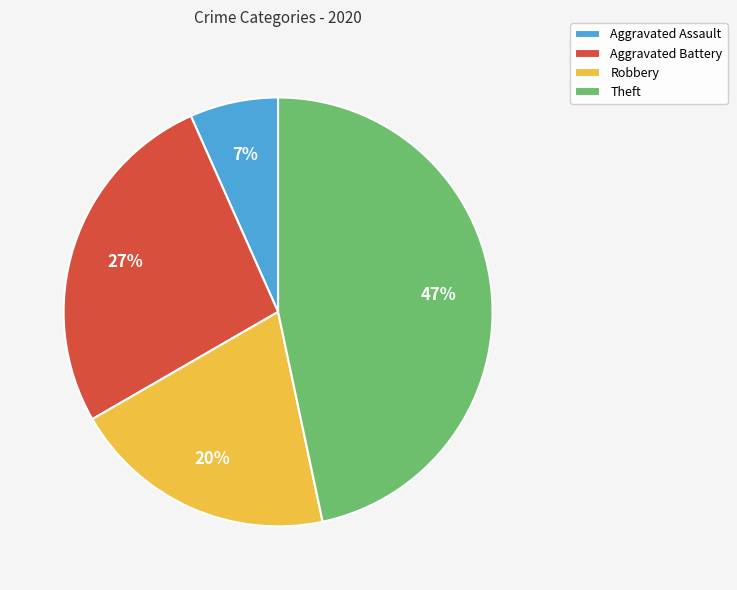

Does Theft account for over 50% of the chart?

No